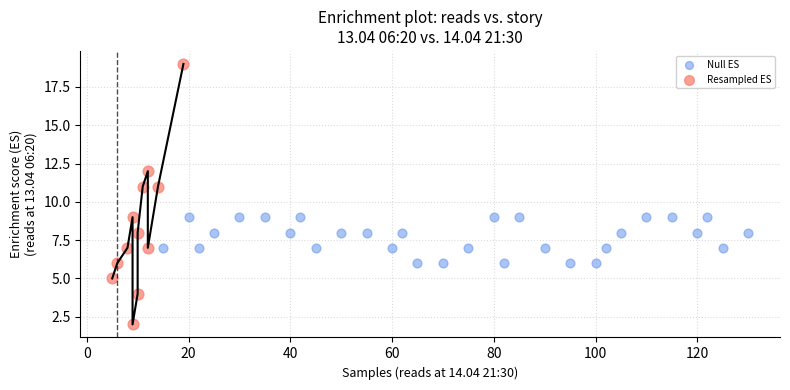

Which series reaches the maximum Y coordinate?

Resampled ES